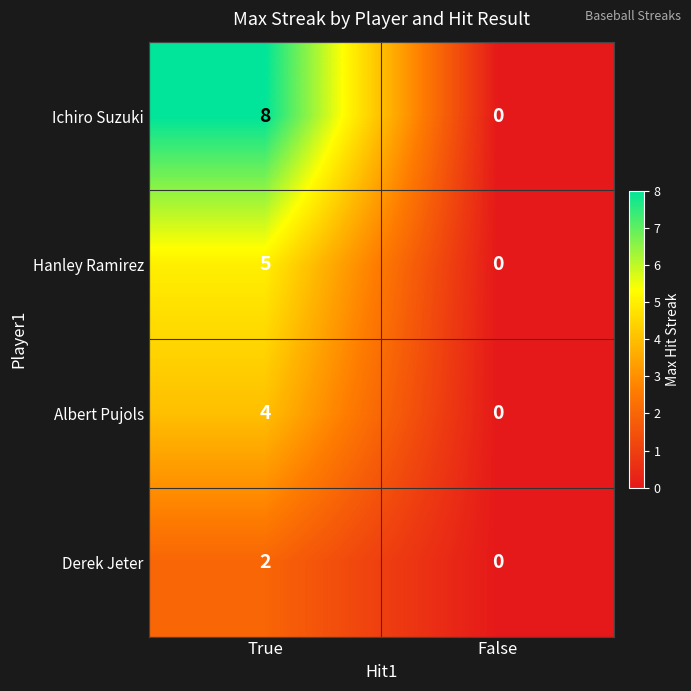

Which category has the highest value across all series?

True